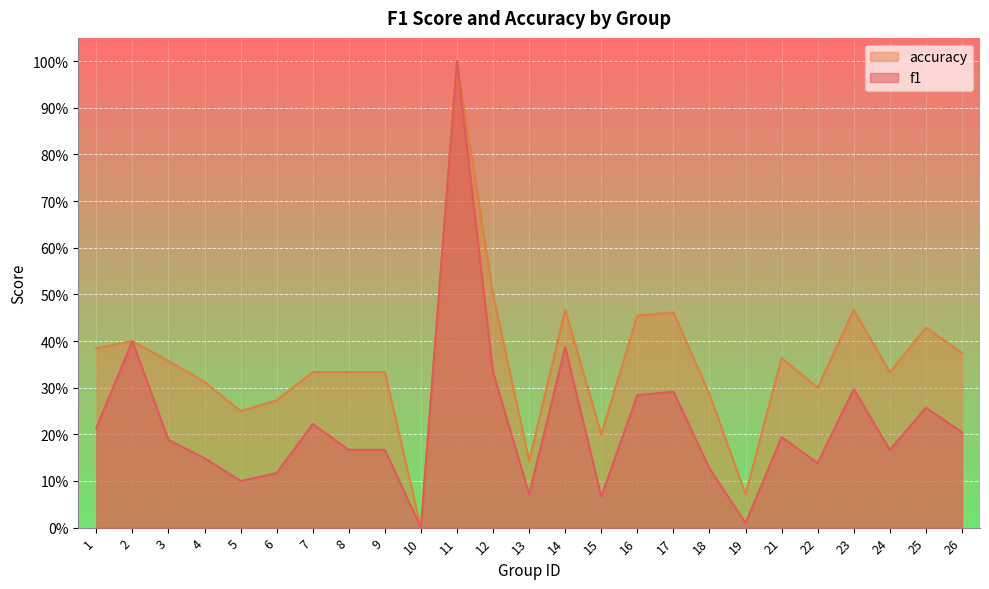

At which category does the chart reach its peak across all series?

11